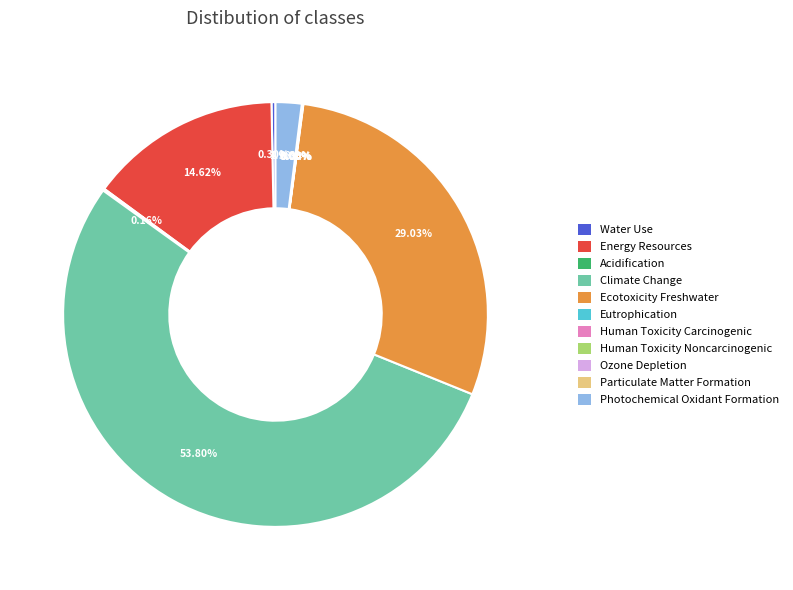

To the nearest percent, what is the difference between the largest and smallest slice percentages?

54%